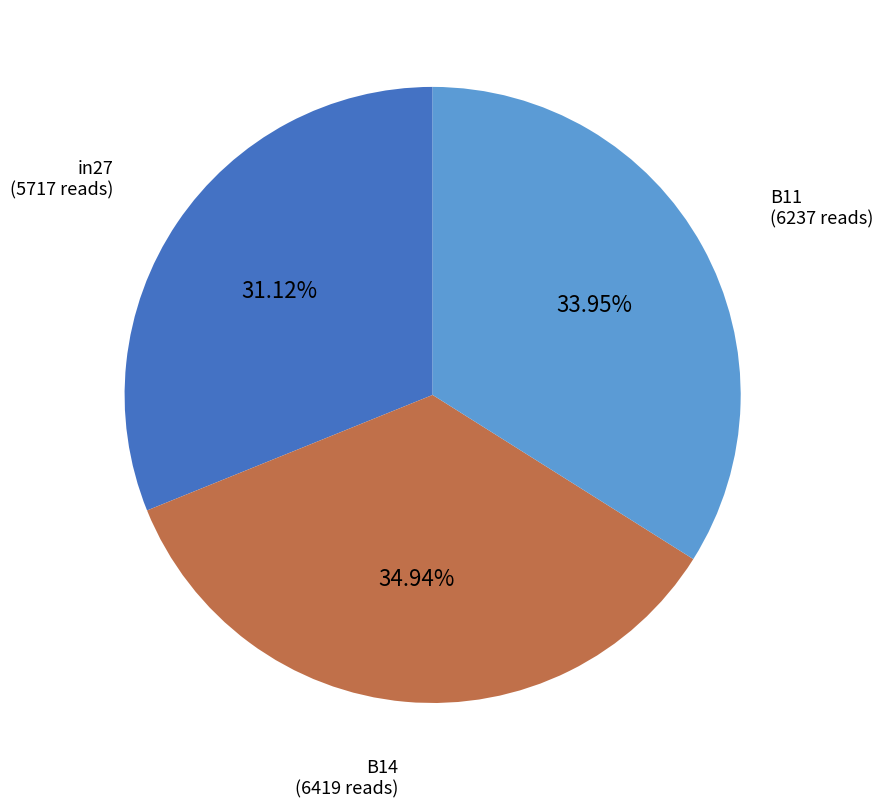

What is the total percentage of B14 and B11?

68.9%